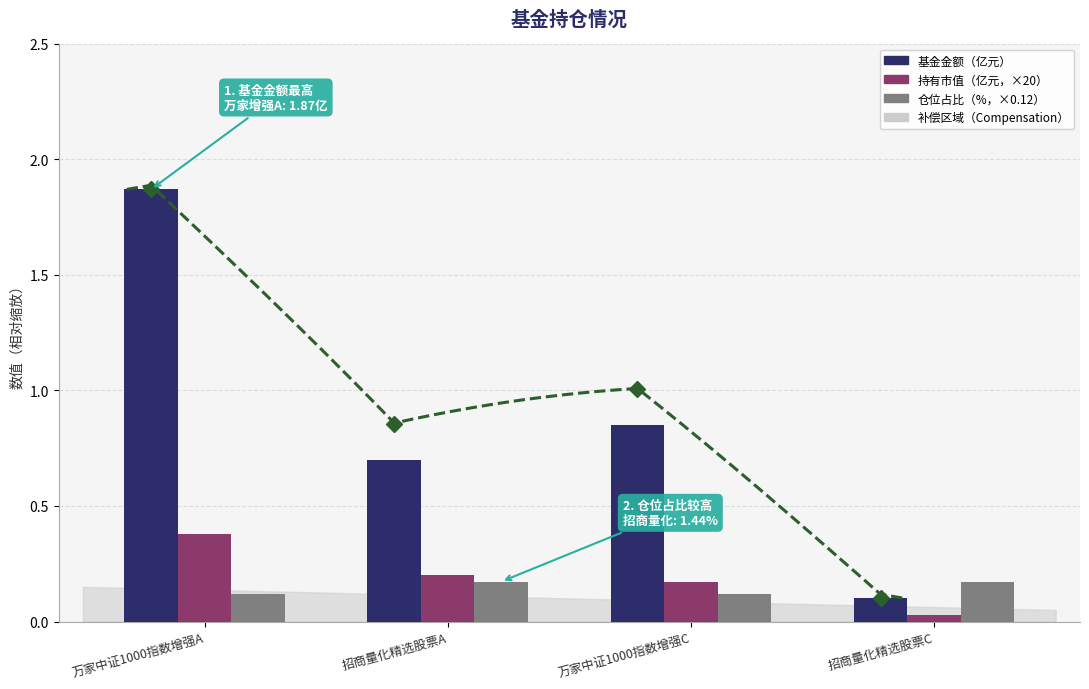

What is the label of the 2nd bar from the left?

招商量化精选股票A